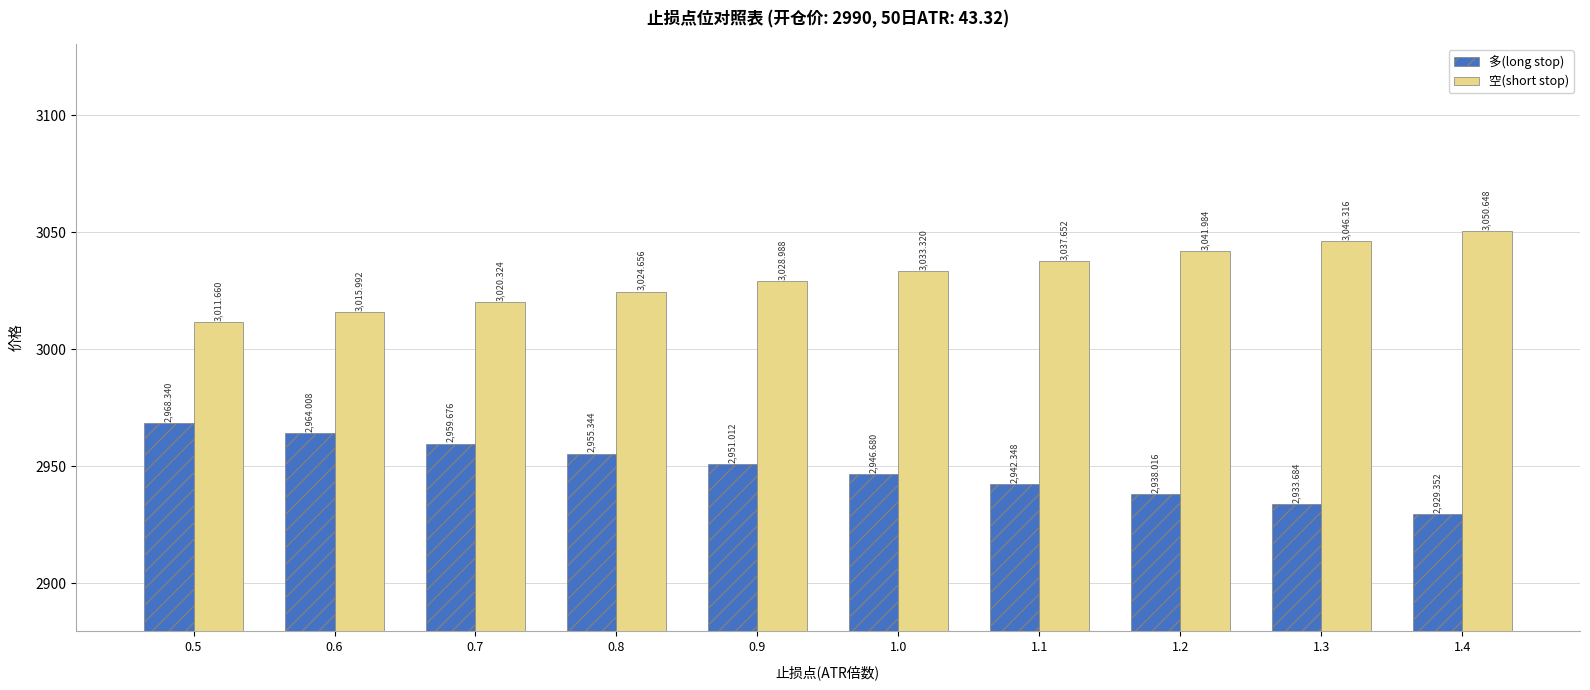

How many data points does each series have?

10